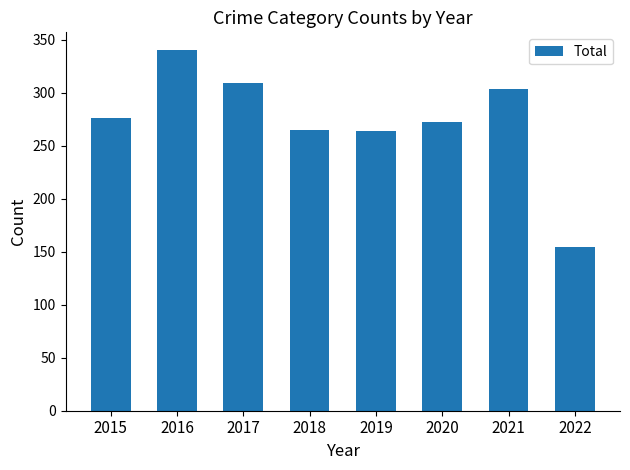

What is the value of the 2nd bar from the left?

340